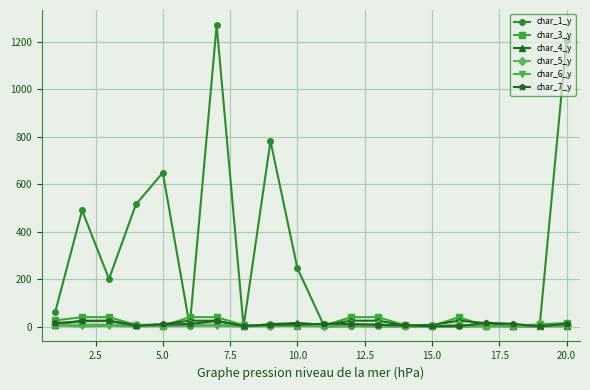

Which series has the largest total across all categories?

char_1_y